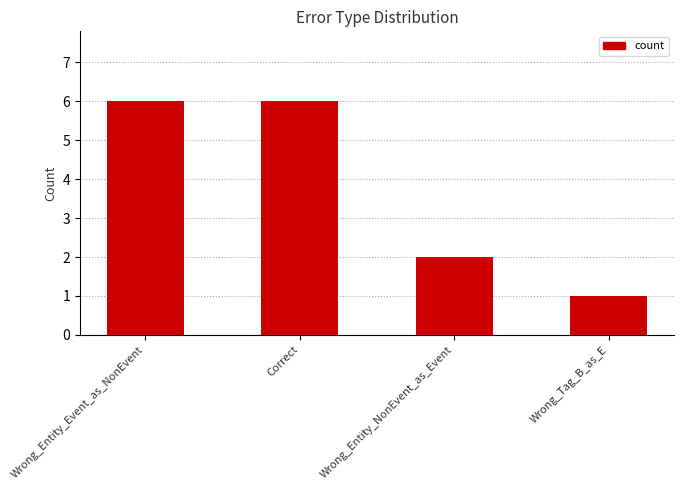

What is the sum of all values?

15